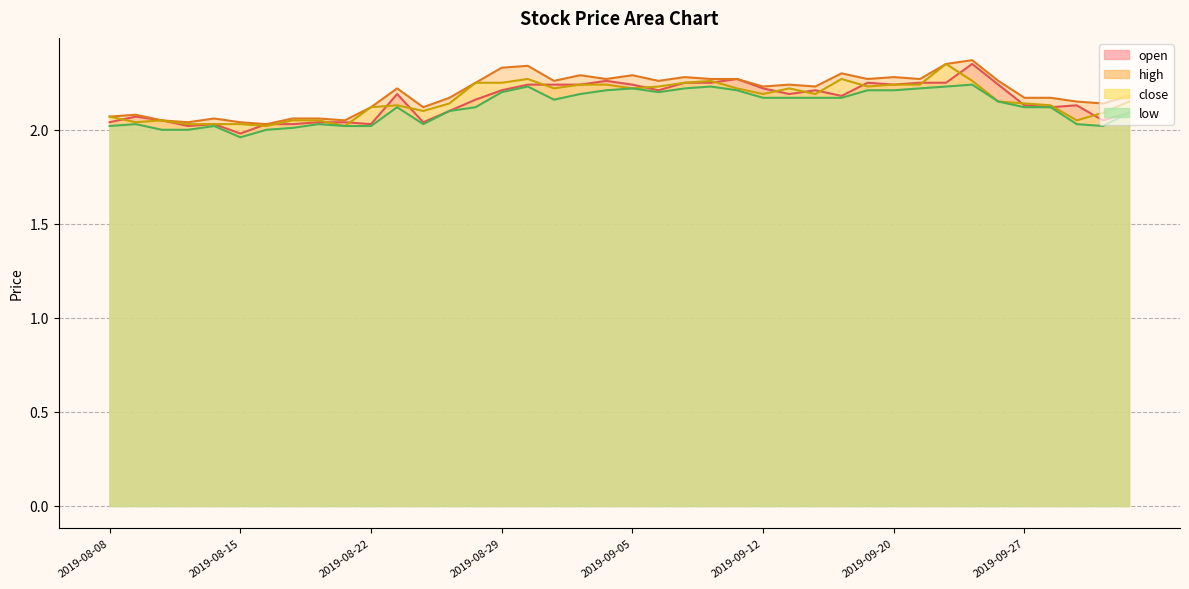

At which label is high closest to 2?

2019-08-16